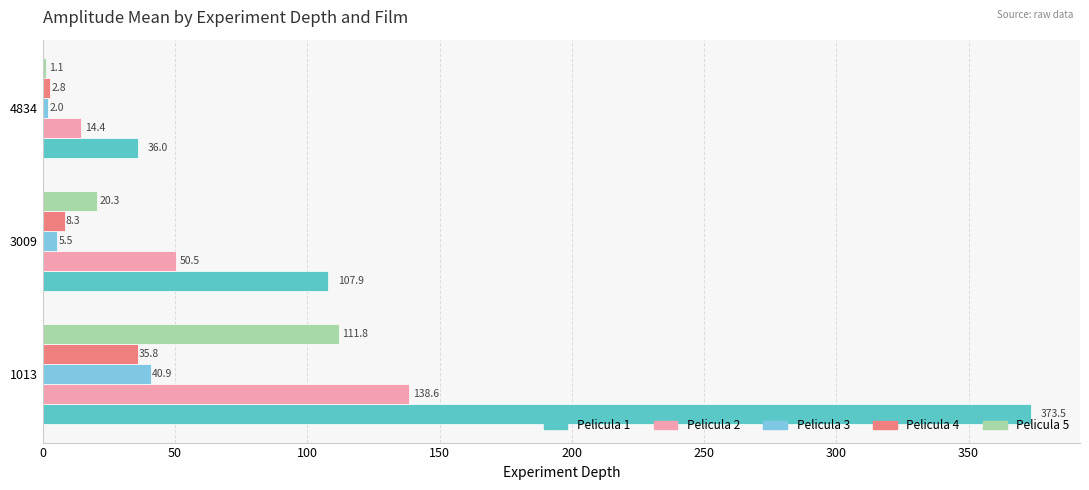

At which label is Pelicula 5 closest to 56?

3009